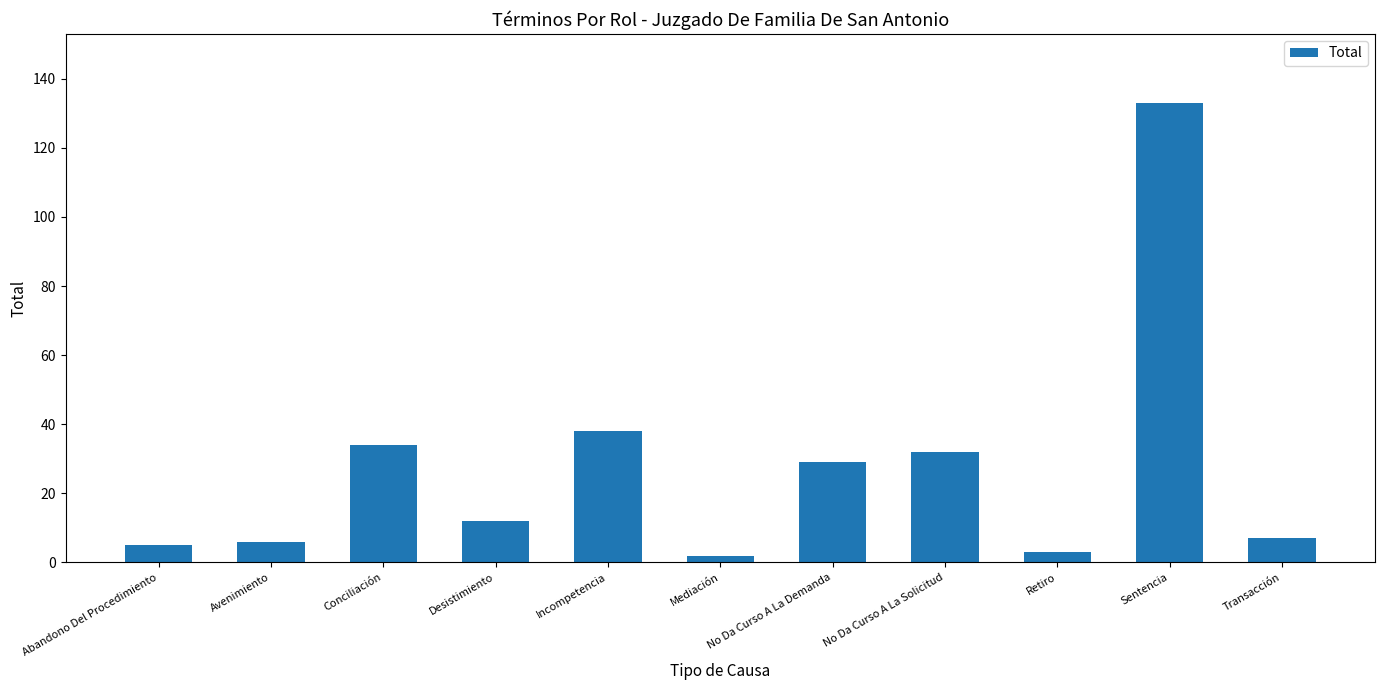

What is the ratio of the value at Transacción to the value at Desistimiento?

0.6